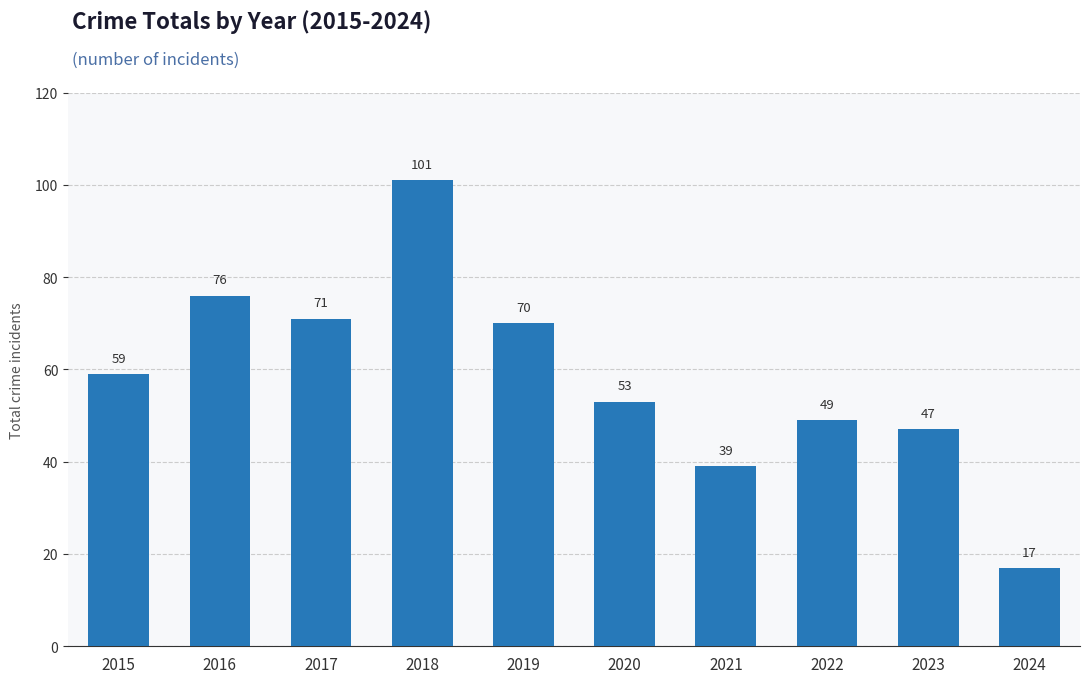

Which category has the lowest value across all series?

2024